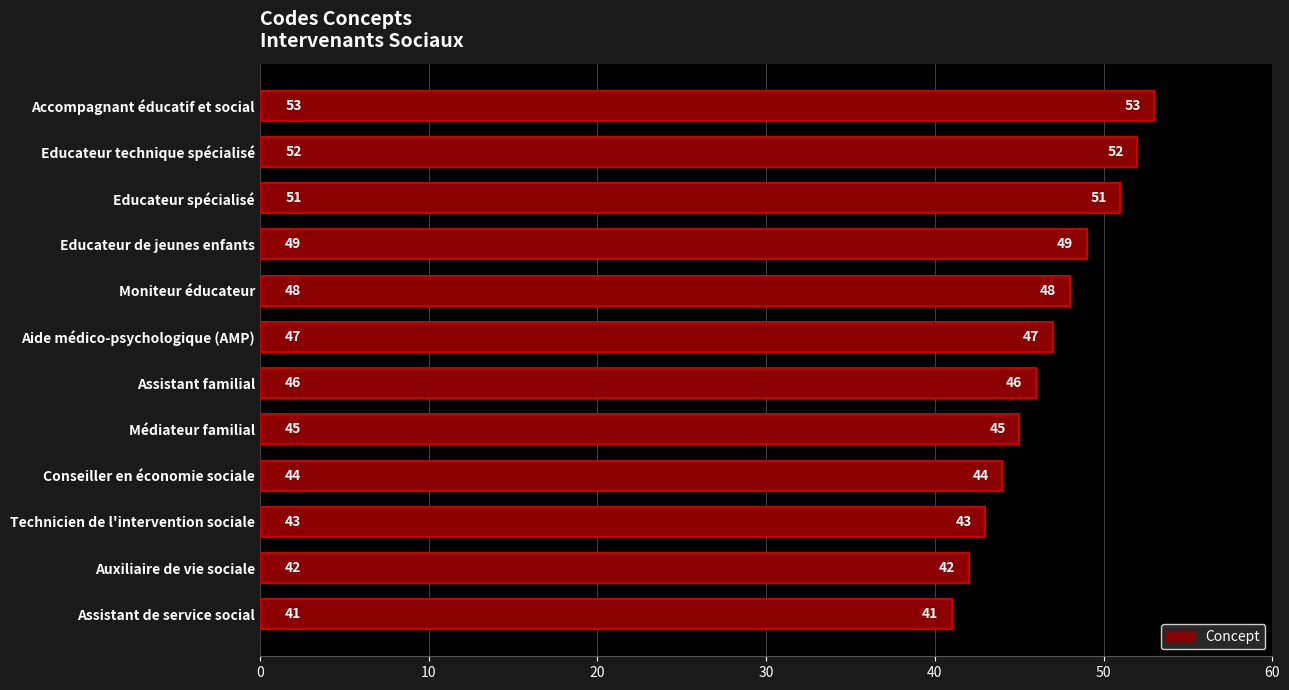

What is the greatest value displayed?

53